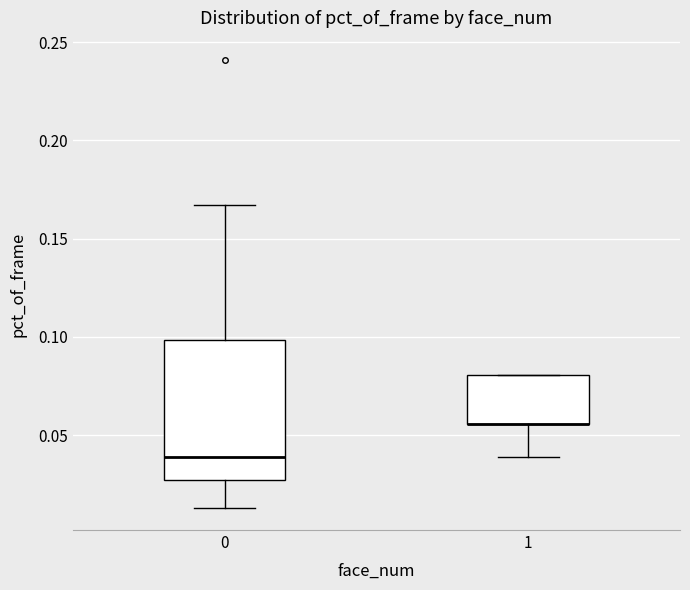

Which box is the tallest, from its lower edge to its upper edge?

0